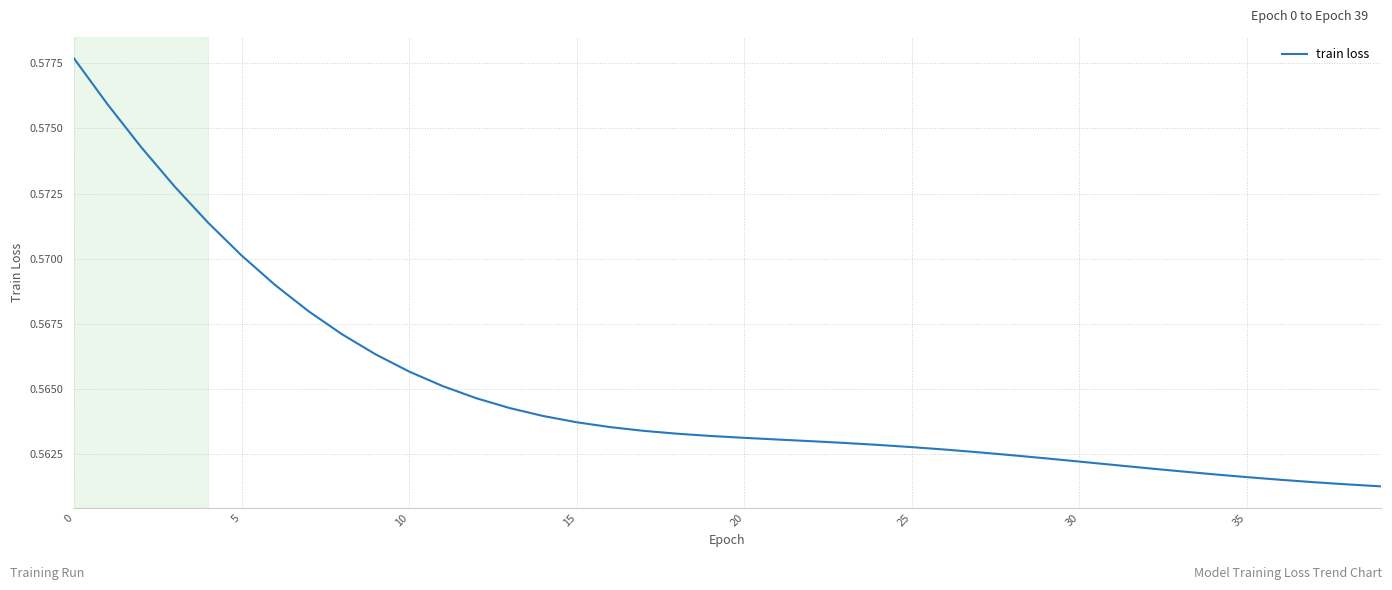

What is the sum of all values?

22.6